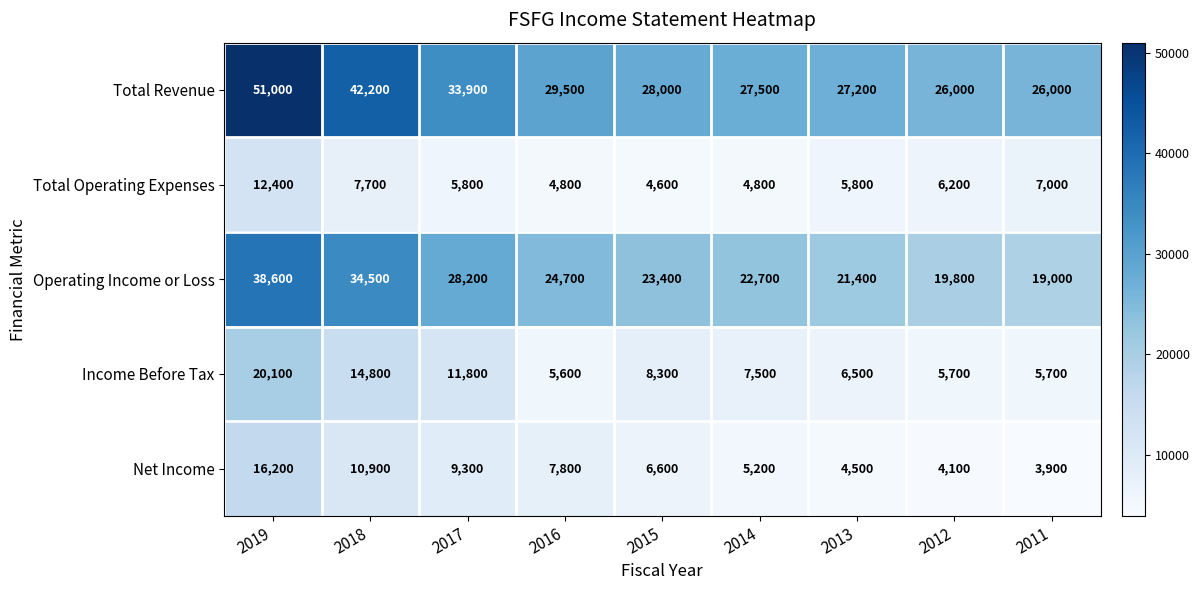

How many values in the Total Revenue series are below 28000?

4